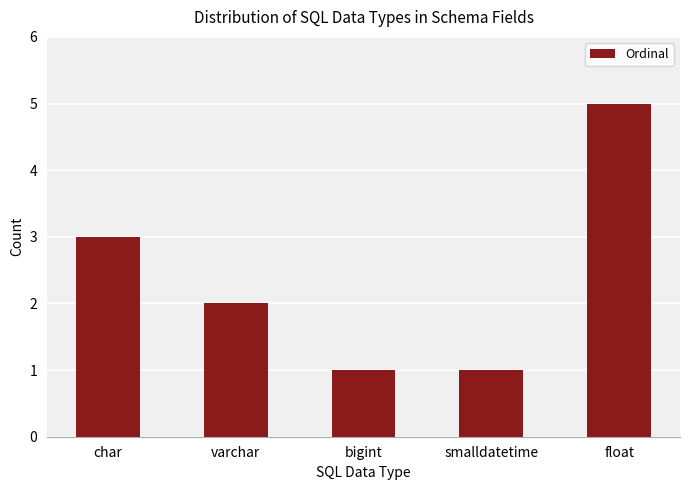

Is it true that the value at bigint is 1?

True